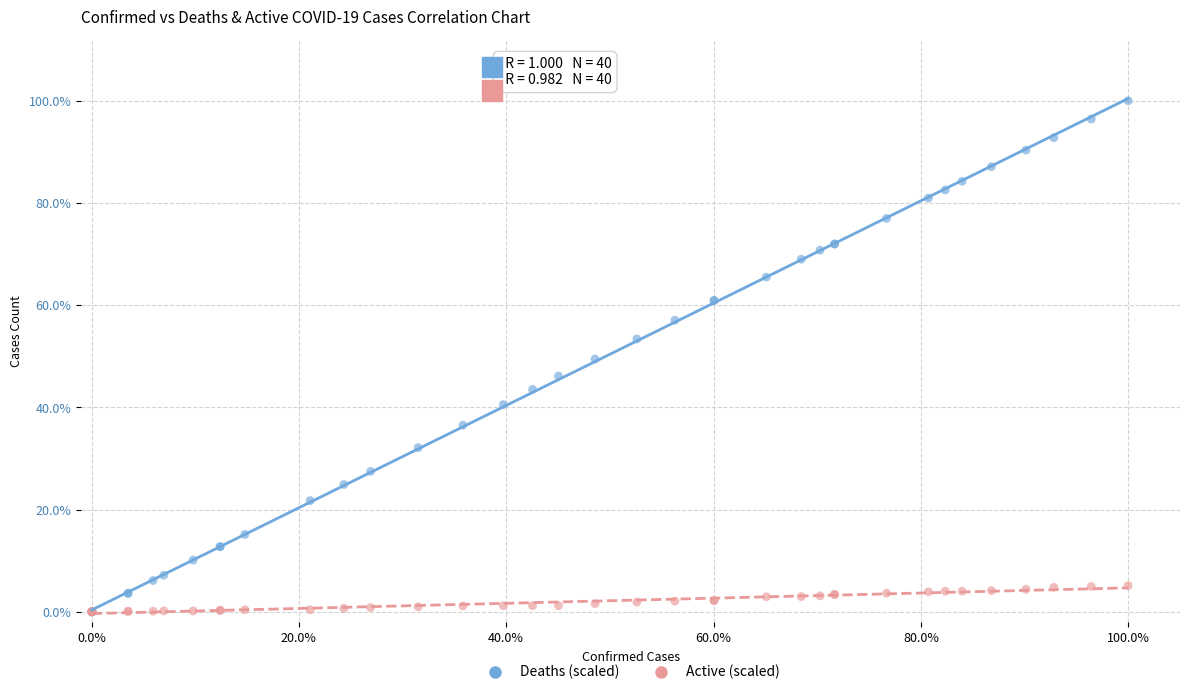

What are all the series names shown in the legend?

Deaths (scaled), Active (scaled)